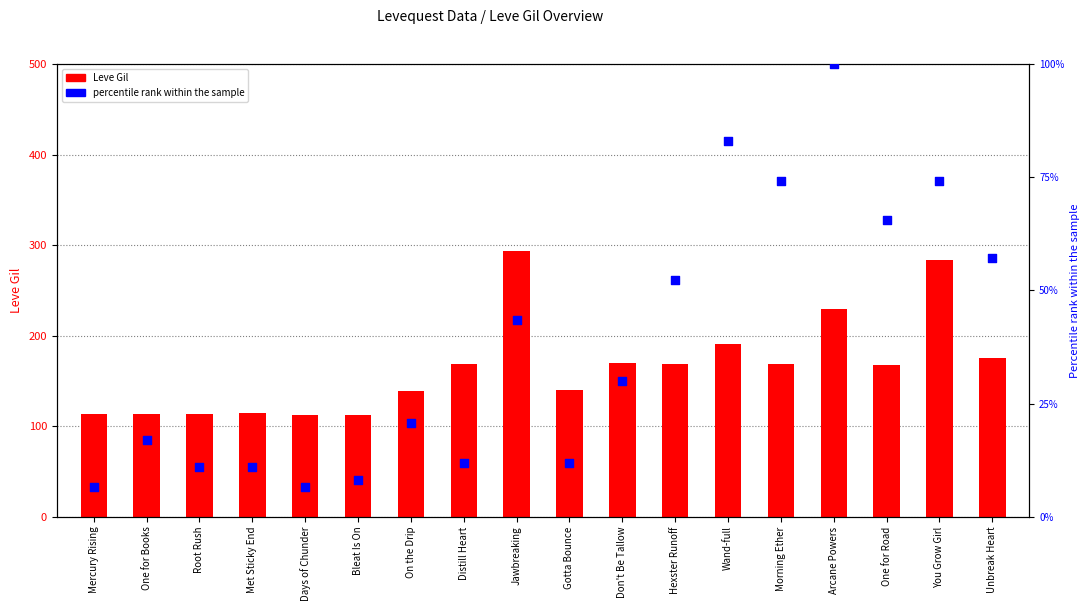

What is the total value across all series at Bleat Is On?

120.1